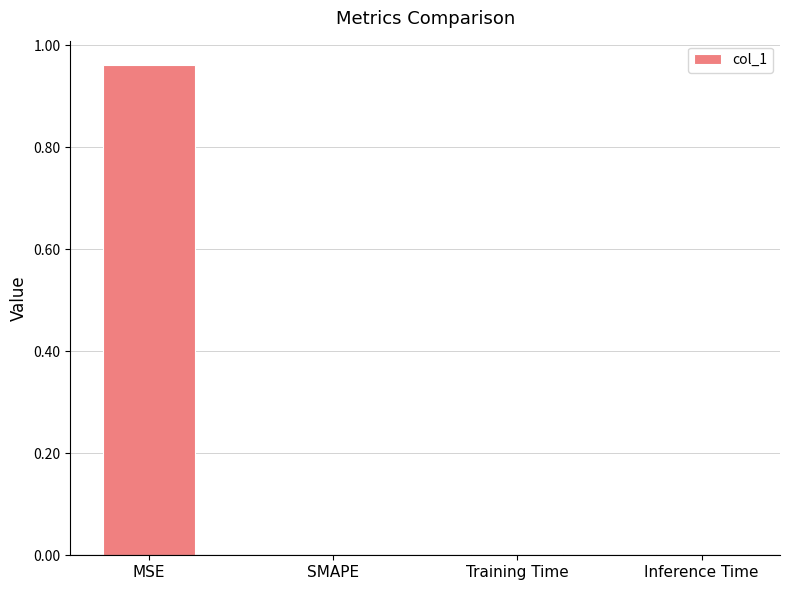

The chart shows a value of 0.5 at MSE. True or false?

False